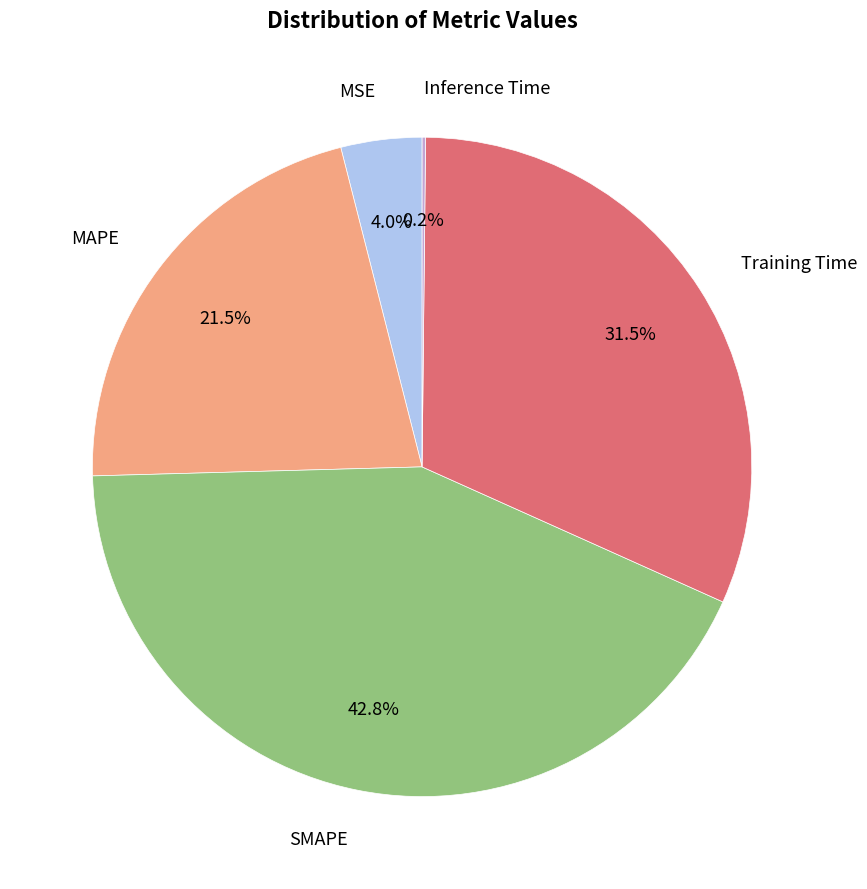

Is there a majority slice in this chart?

No